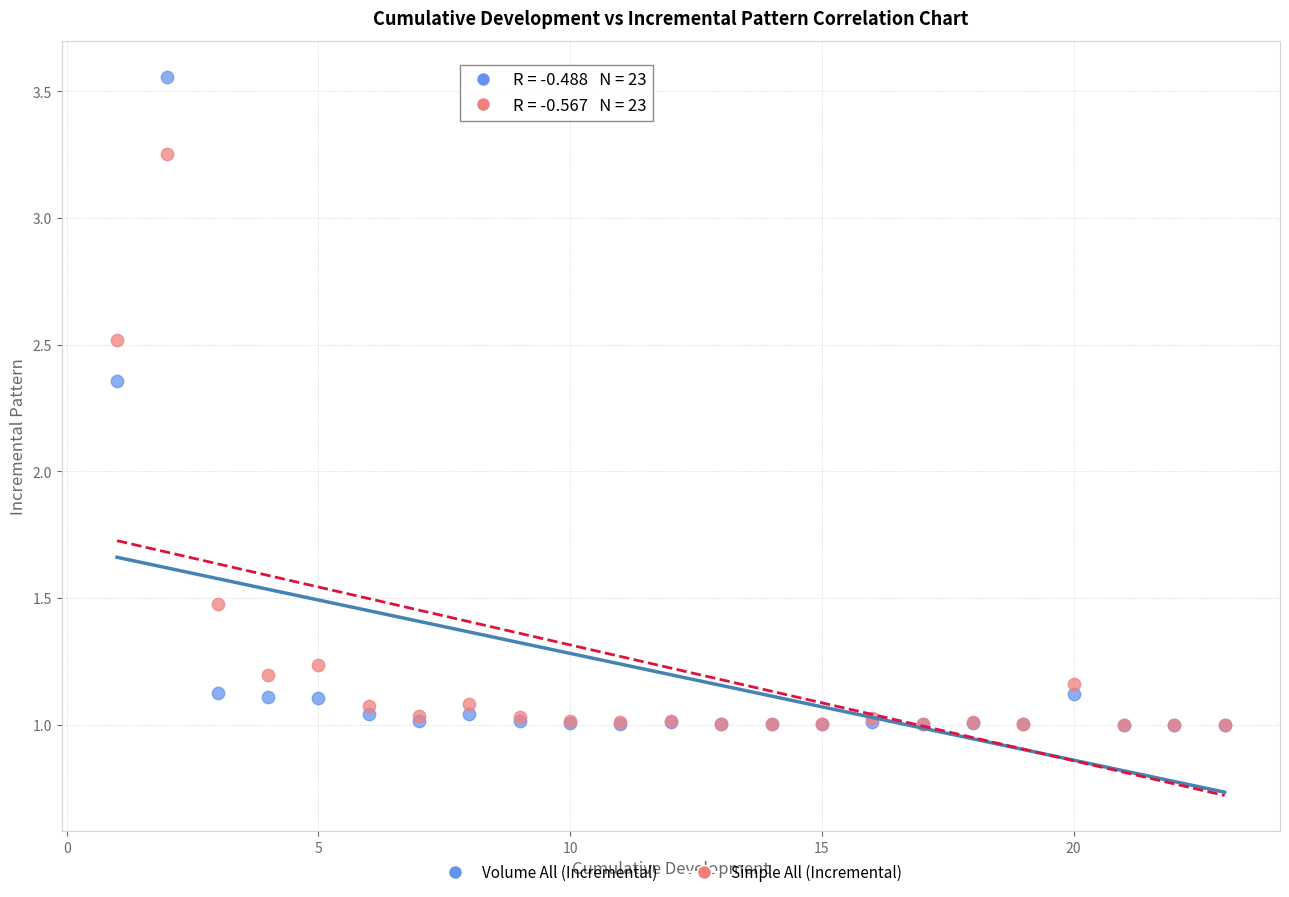

In the Simple All (Incremental) series, what Y value is closest to 2?

2.5